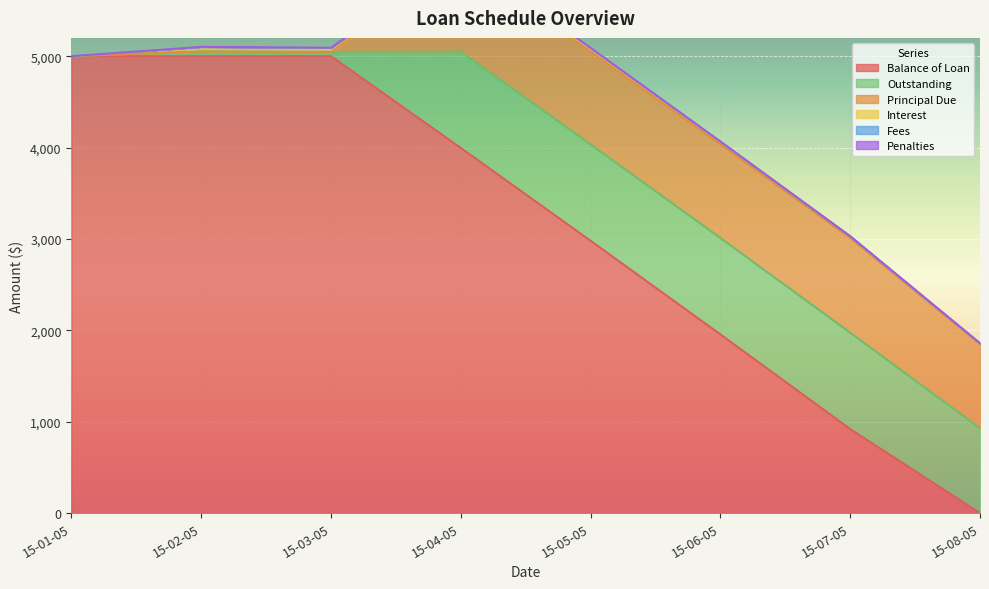

How many Penalties values are between 0 and 1?

8